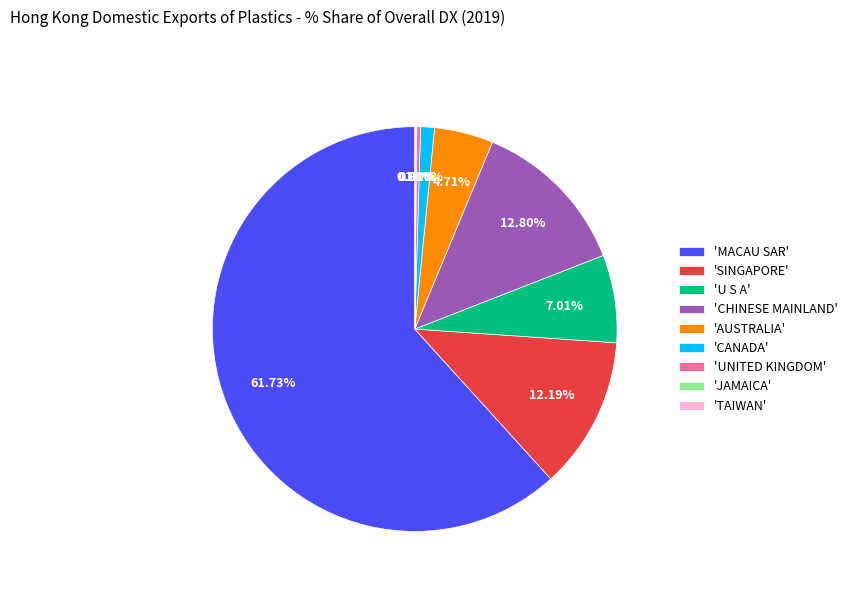

What is the largest slice in the pie chart?

'MACAU SAR'